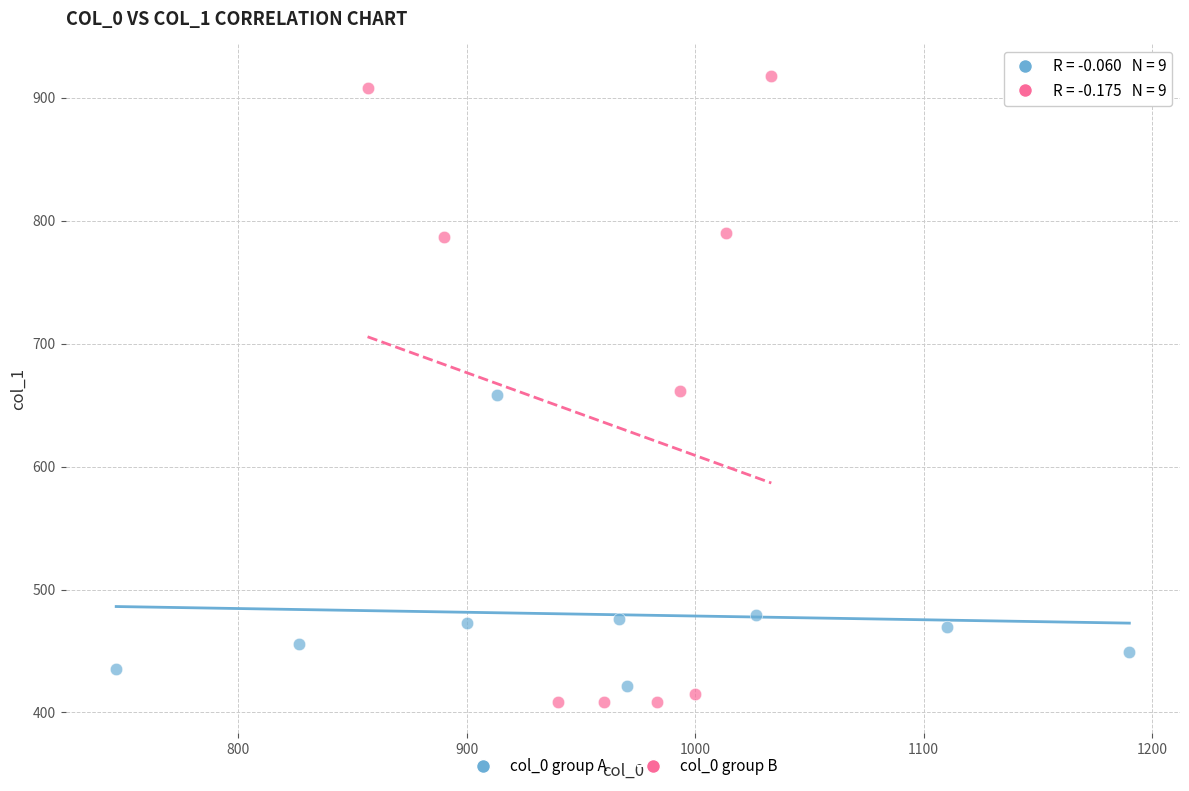

Which series contains the highest Y value?

col_0 group B